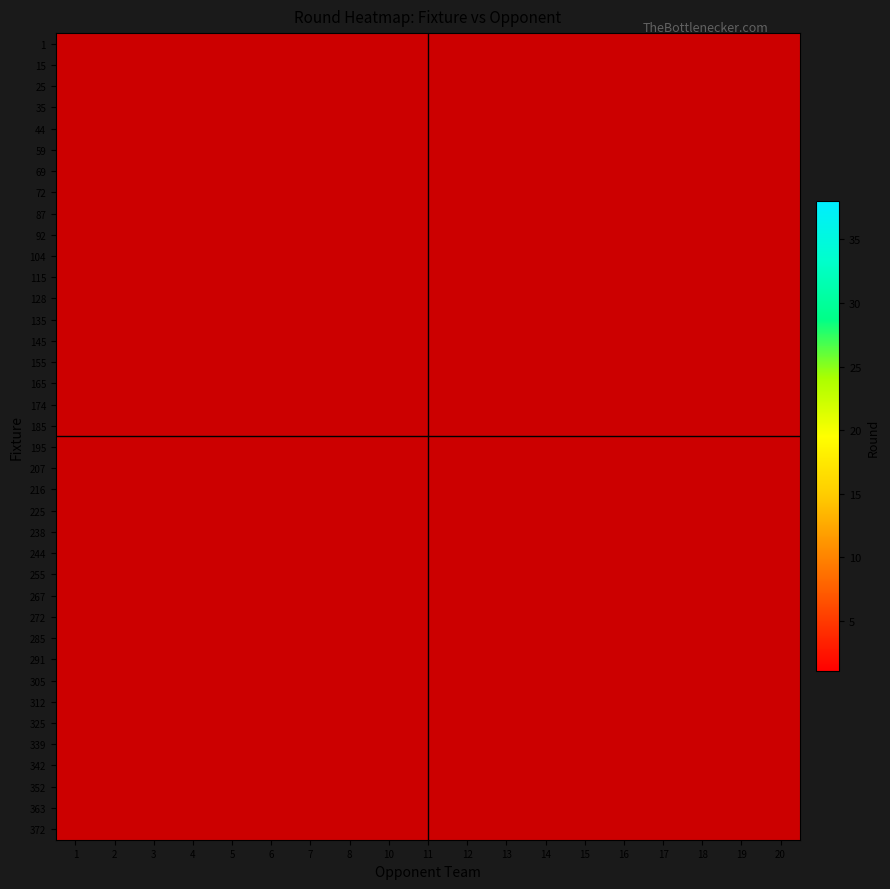

Rank the series by their average value, from lowest to highest.

1, 15, 25, 35, 44, 59, 69, 72, 87, 92, 104, 115, 128, 135, 145, 155, 165, 174, 185, 195, 207, 216, 225, 238, 244, 255, 267, 272, 285, 291, 305, 312, 325, 339, 342, 352, 363, 372